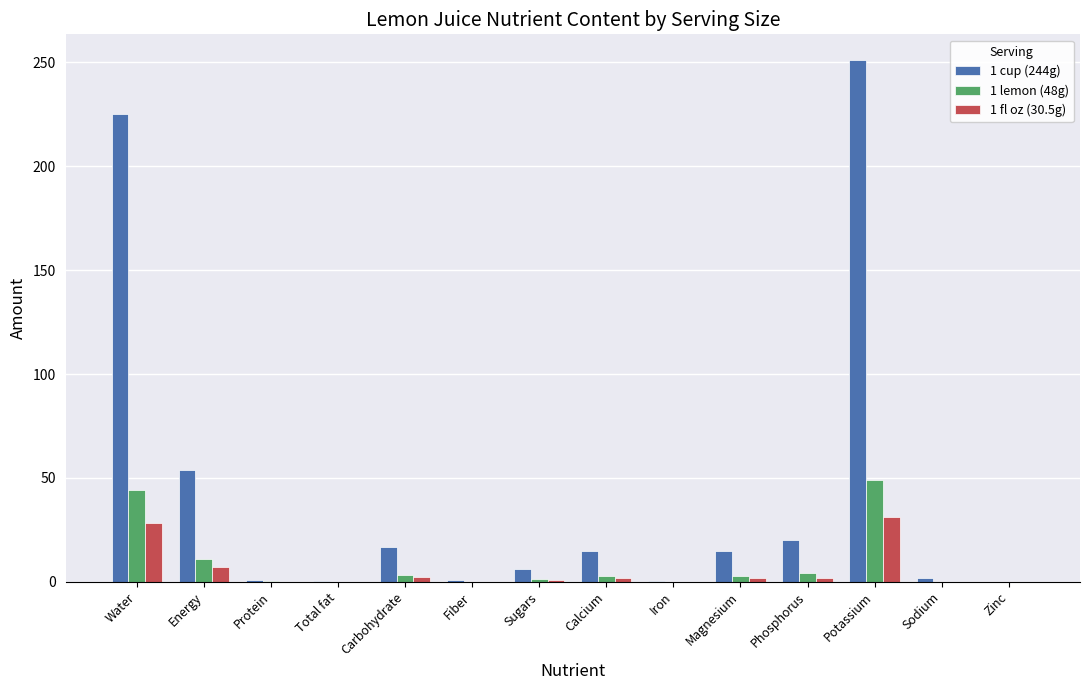

True or false: 1 fl oz (30.5g) has a value of 31.0 at Potassium.

True